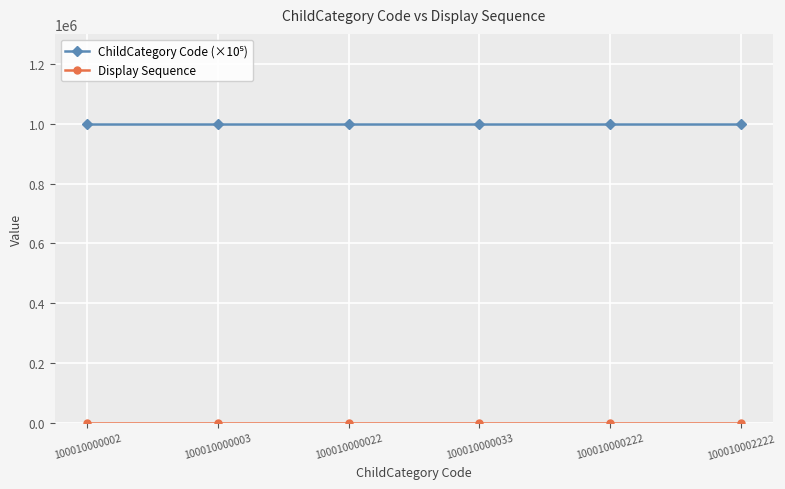

What is the total value across all series at 100010000002?

1000100.0